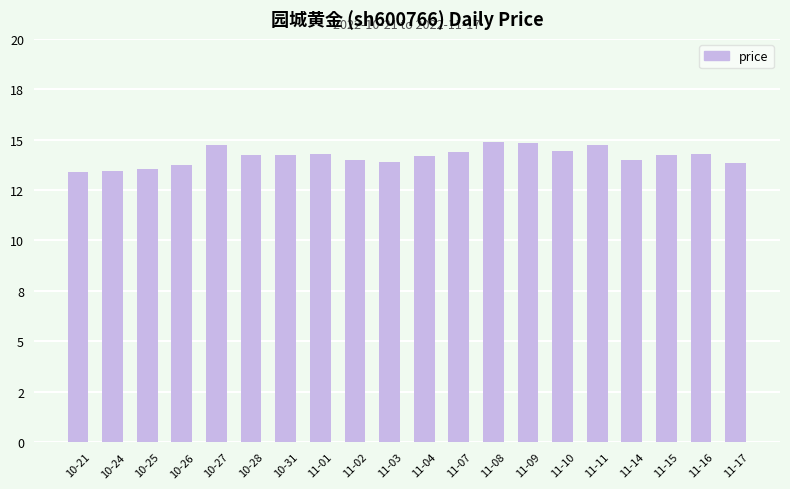

What is the difference between the maximum and minimum values?

1.5